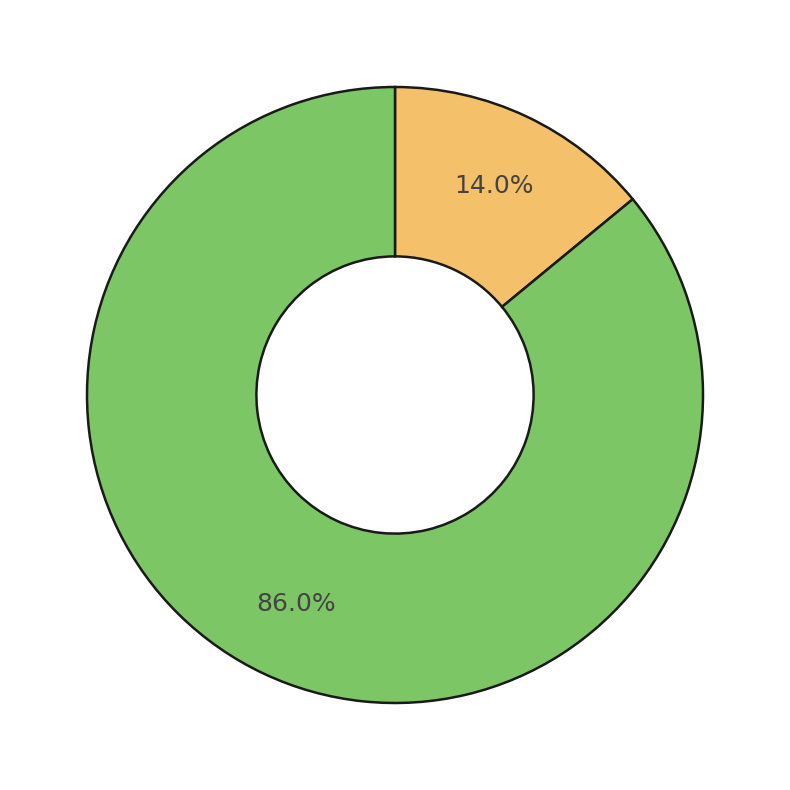

Is there a majority slice in this chart?

Yes